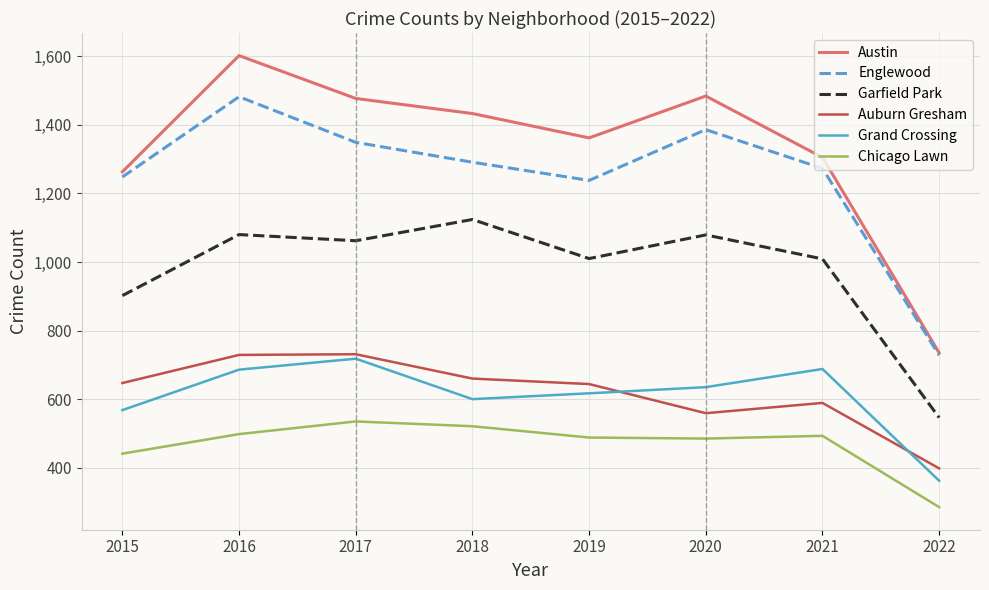

What is the minimum value for Englewood?

728